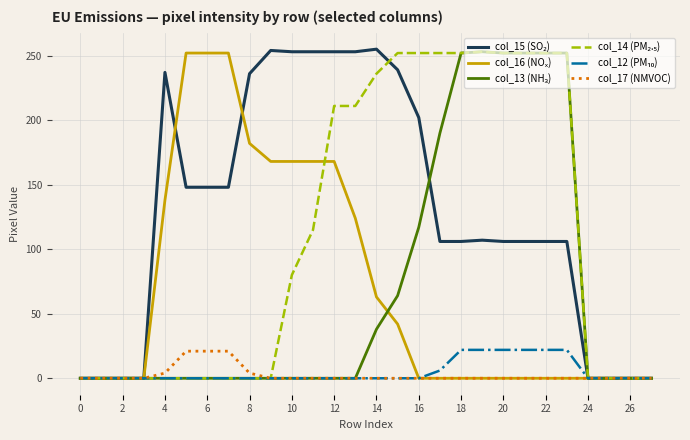

How many lines are shown in the chart?

6